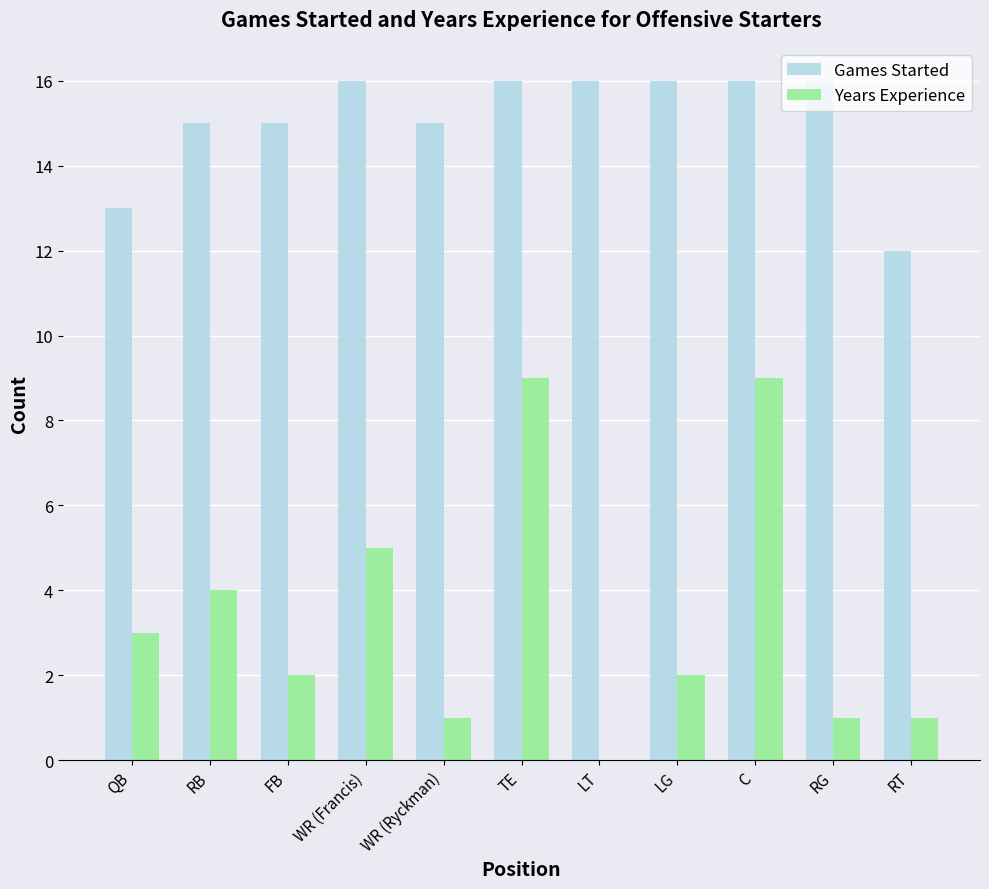

What are all the series names shown in the legend?

Games Started, Years Experience